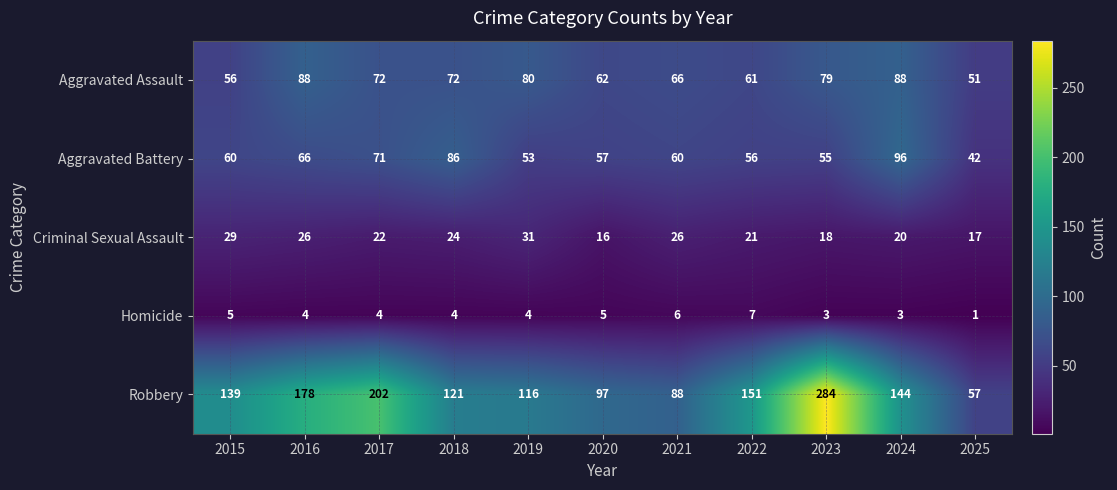

Is it true that Aggravated Battery equals 60 at 2021?

True